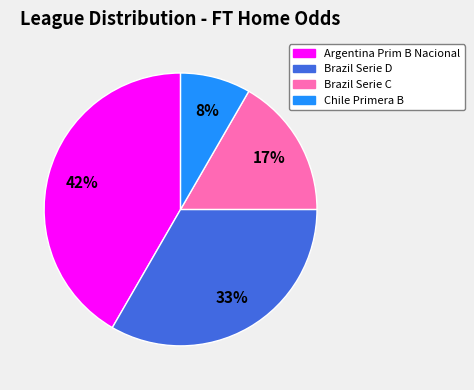

Approximately how many times larger is the value at Brazil Serie C compared to Argentina Prim B Nacional?

0.4